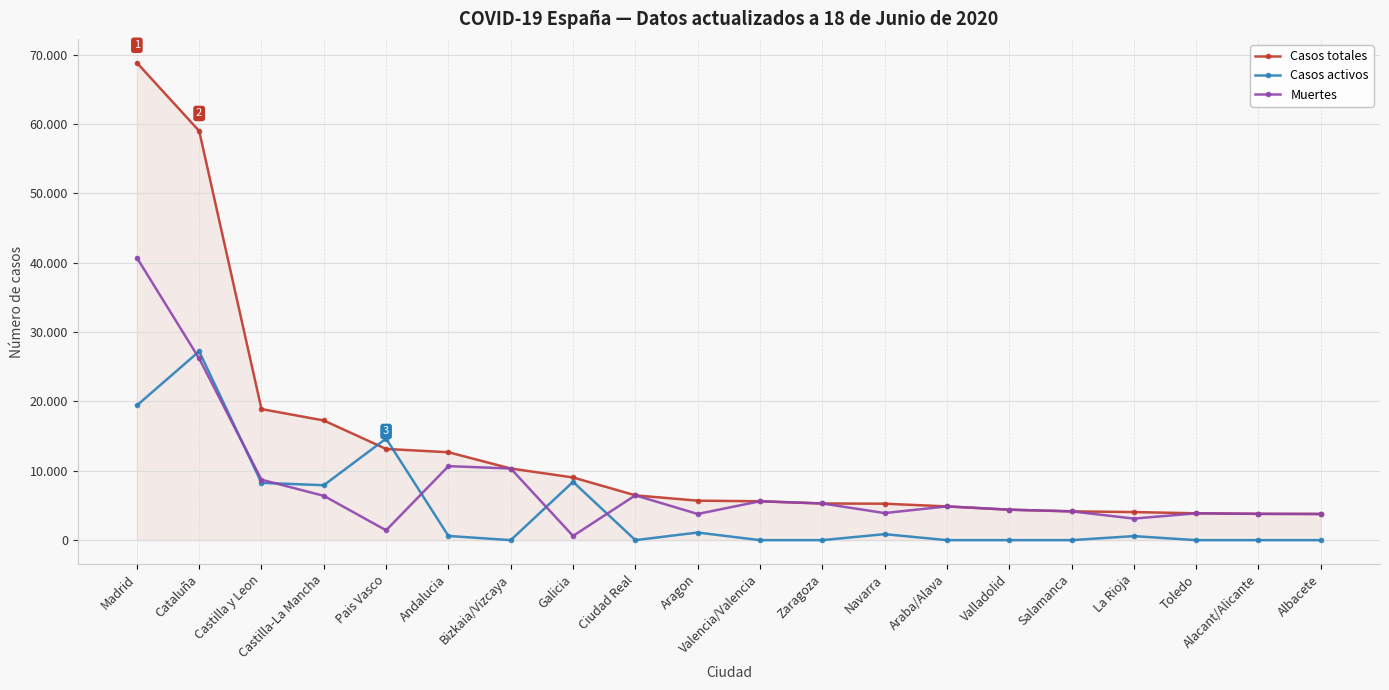

Which series ends up on top after the final intersection of Casos totales and Casos activos?

Casos totales